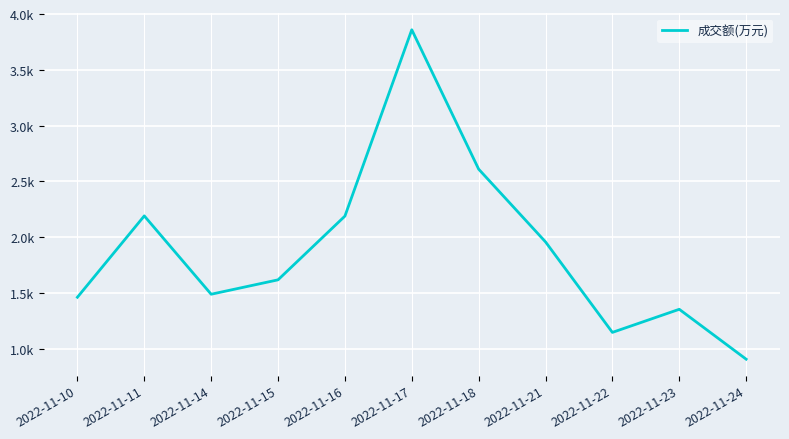

Where is the first local minimum?

2022-11-14